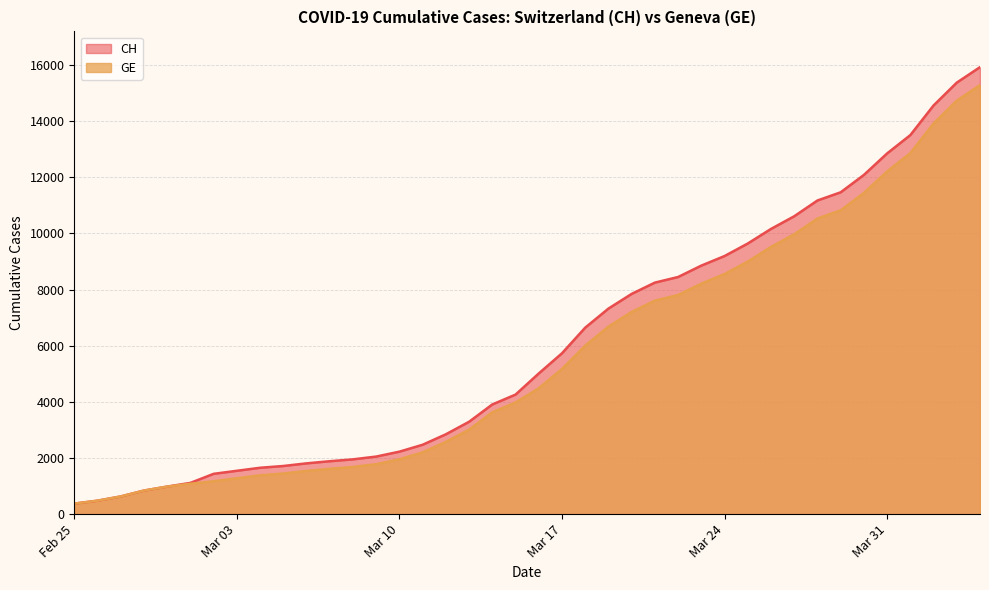

True or false: CH and GE cross at least once.

False